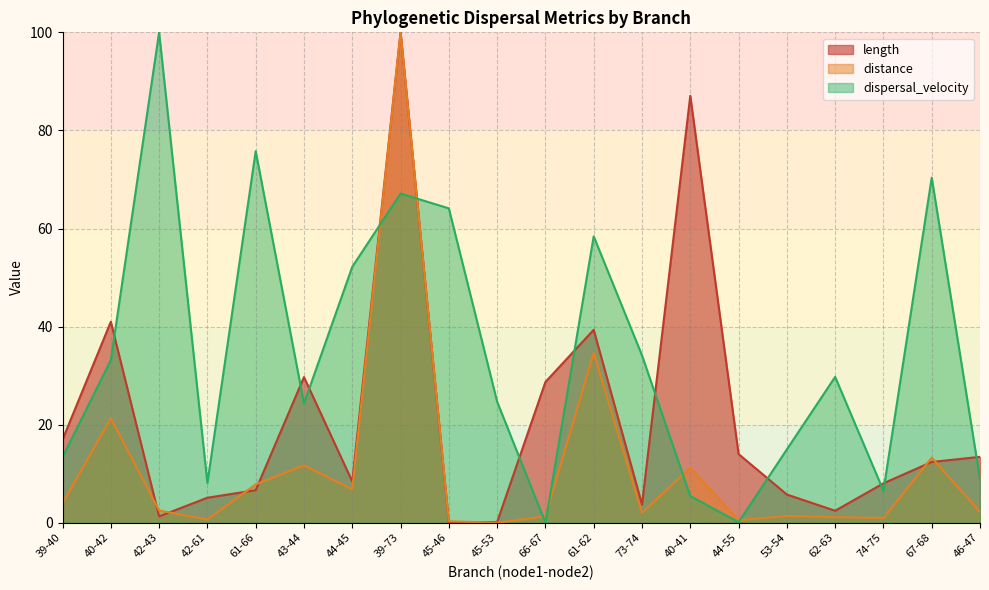

What value does the length series have at 43-44?

29.7